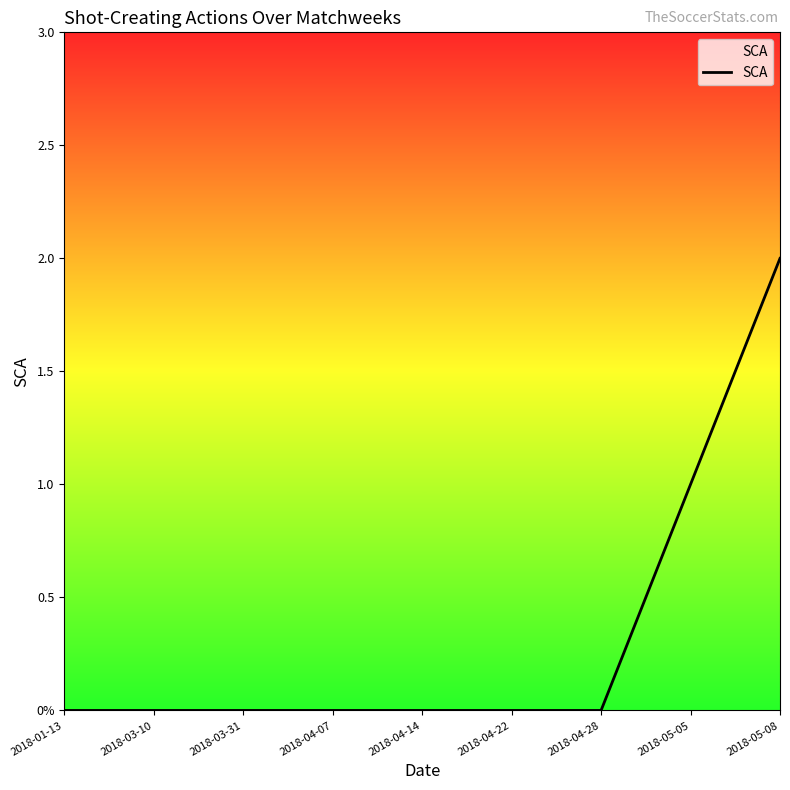

Which has a higher value, 2018-05-08 or 2018-04-14?

2018-05-08